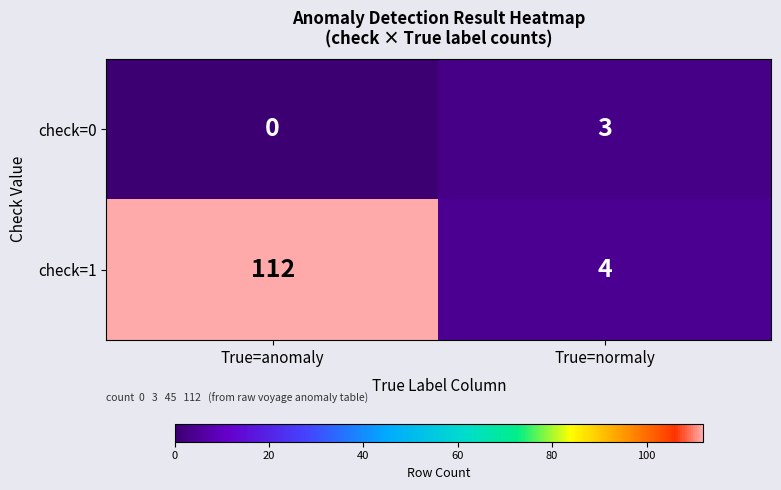

What is the difference between the maximum and minimum values in the check=0 series?

3